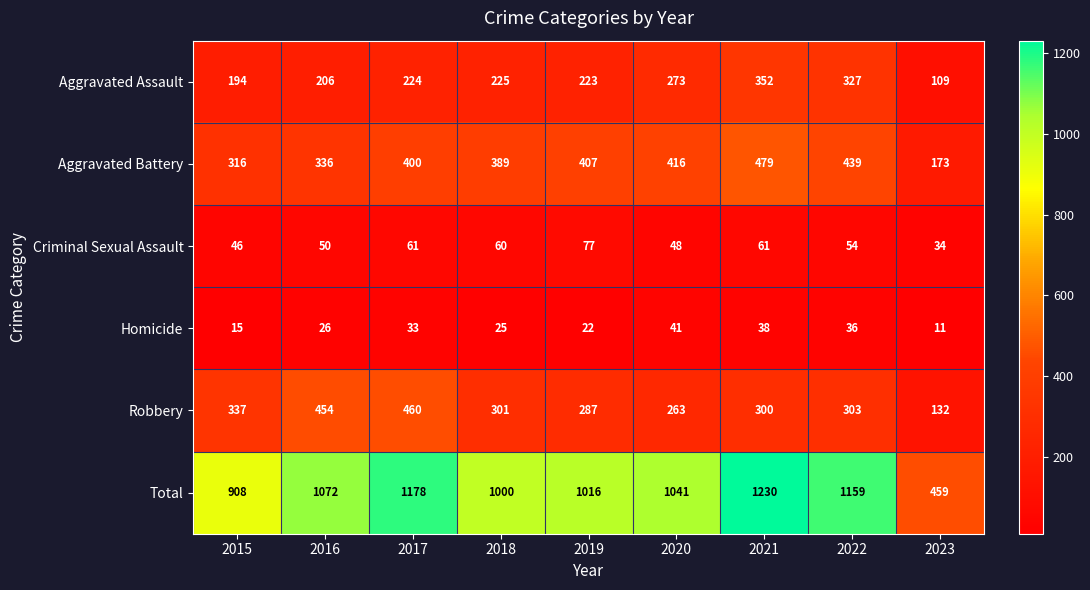

What is the total value across all series at 2015?

1816